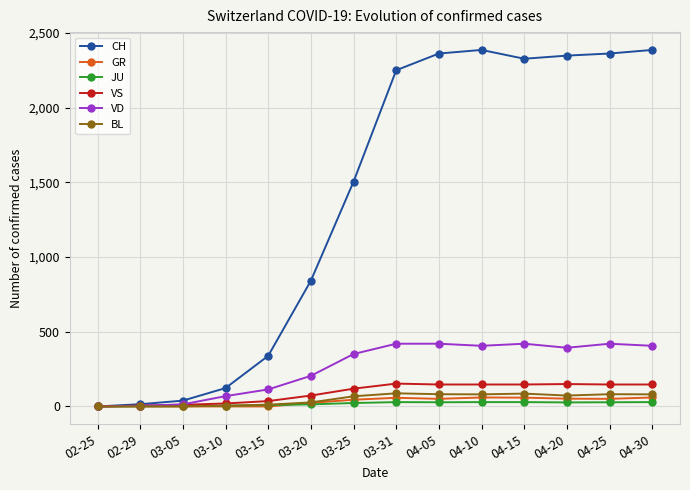

How many values in the CH series are below 2251?

7